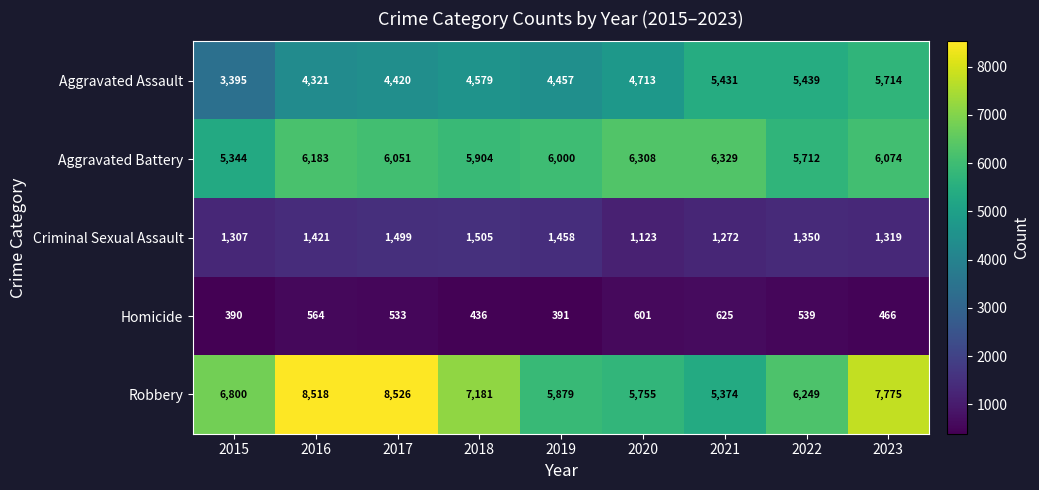

Where does the Criminal Sexual Assault series first go above 1350?

2016